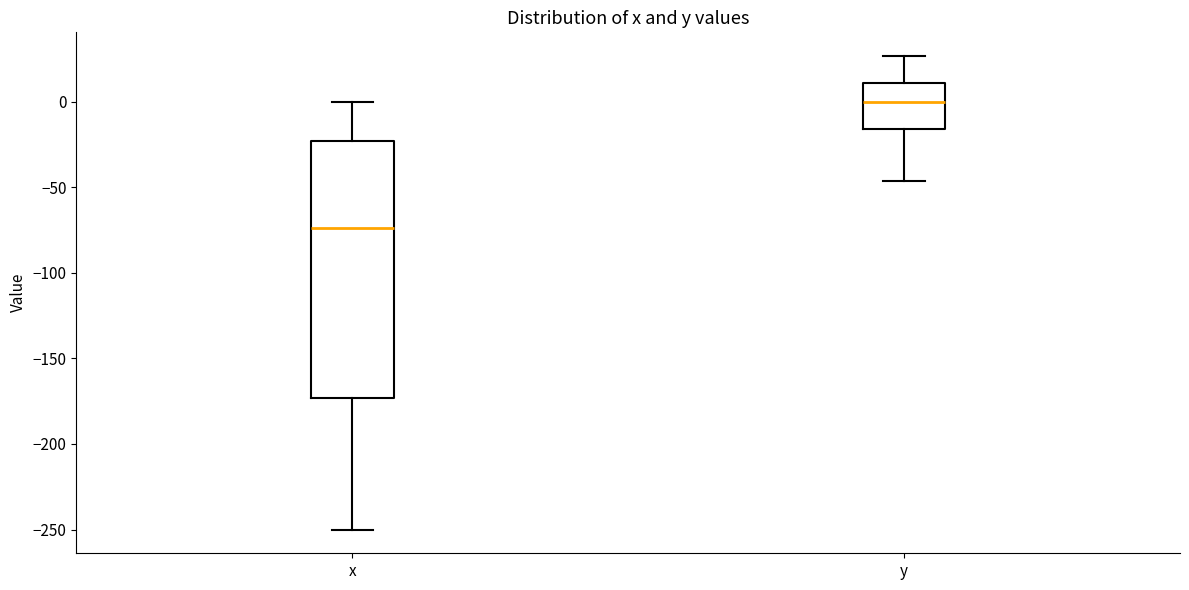

Reading left to right, transcribe this box plot: for each box, give where its median line is, the range the box spans, and where its two whiskers end, as read against the y-axis. The values are not printed on the chart, so give them approximately, as read against the axis.

x: median -75, box -175 to -25, whiskers -250 to 0
y: median 0, box -15 to 10, whiskers -45 to 25